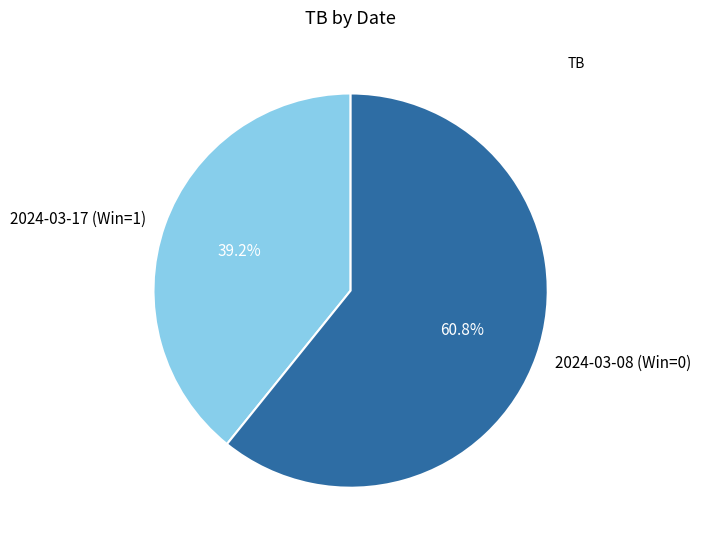

To the nearest percent, what is the difference between the largest and smallest slice percentages?

22%